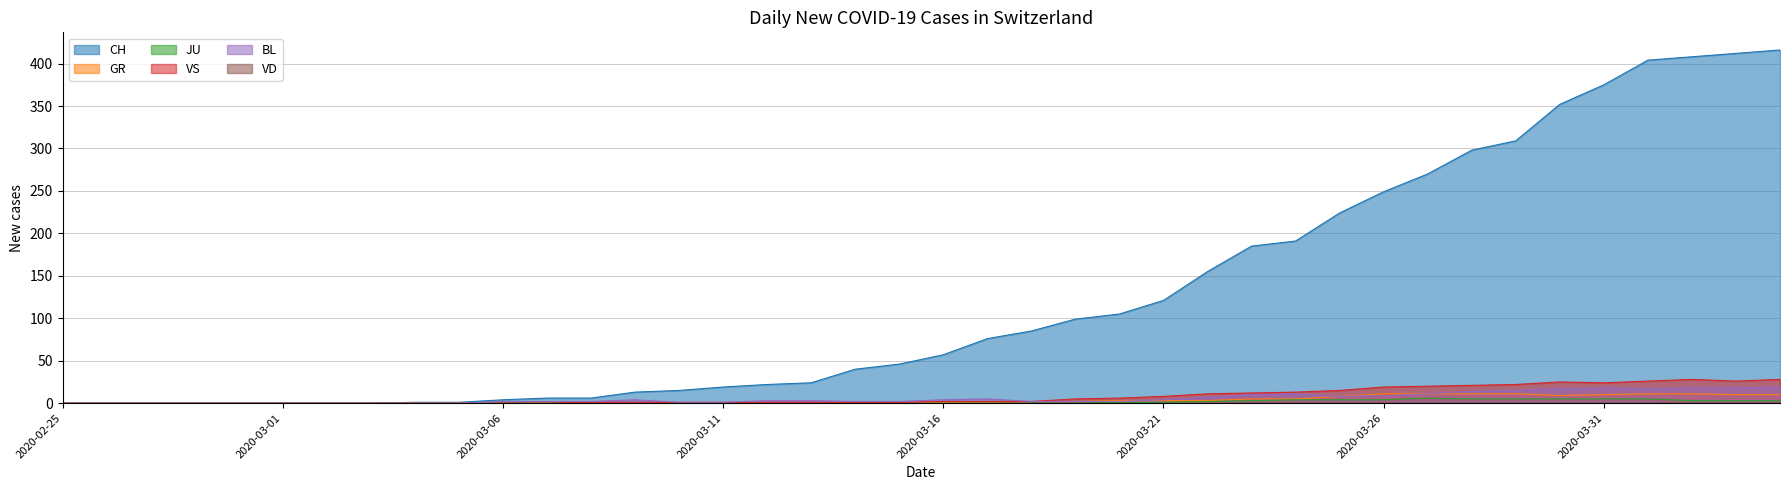

In JU, how many points are higher than both neighbors (excluding endpoints)?

1